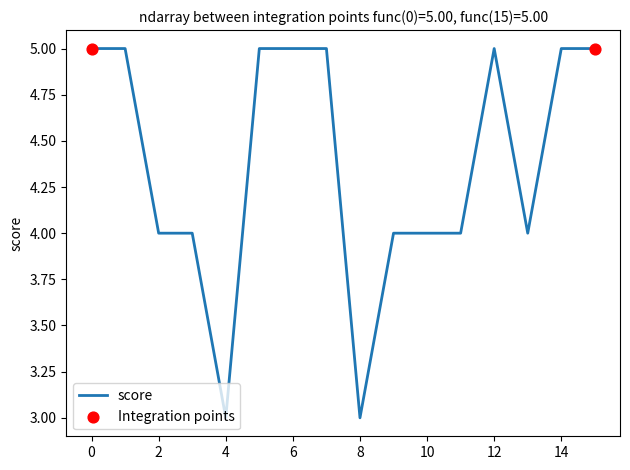

What is the maximum value shown in the chart?

5